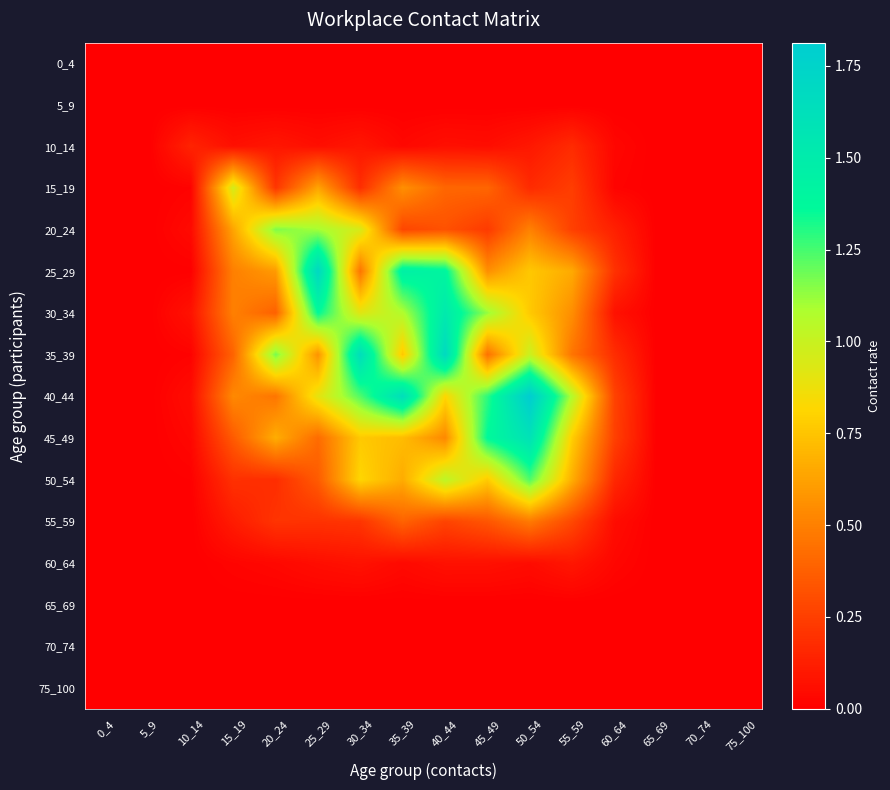

Reading right to left, list all the values displayed in this chart.

0_4: 75_100=0.0	70_74=0.0	65_69=0.0	60_64=0.0	55_59=0.0	50_54=0.0	45_49=0.0	40_44=0.0	35_39=0.0	30_34=0.0	25_29=0.0	20_24=0.0	15_19=0.0	10_14=0.0	5_9=0.0	0_4=0.0
5_9: 75_100=0.0	70_74=0.0	65_69=0.0	60_64=0.0	55_59=0.0	50_54=0.0	45_49=0.0	40_44=0.0	35_39=0.0	30_34=0.0	25_29=0.0	20_24=0.0	15_19=0.0	10_14=0.0	5_9=0.0	0_4=0.0
10_14: 75_100=0.0	70_74=0.0	65_69=0.0	60_64=0.0	55_59=0.2	50_54=0.1	45_49=0.1	40_44=0.1	35_39=0.0	30_34=0.1	25_29=0.1	20_24=0.1	15_19=0.1	10_14=0.1	5_9=0.0	0_4=0.0
15_19: 75_100=0.0	70_74=0.0	65_69=0.0	60_64=0.0	55_59=0.2	50_54=0.2	45_49=0.4	40_44=0.4	35_39=0.6	30_34=0.2	25_29=0.6	20_24=0.2	15_19=1.0	10_14=0.0	5_9=0.0	0_4=0.0
20_24: 75_100=0.0	70_74=0.0	65_69=0.0	60_64=0.1	55_59=0.3	50_54=0.5	45_49=0.2	40_44=0.3	35_39=0.3	30_34=0.9	25_29=1.1	20_24=1.2	15_19=0.6	10_14=0.0	5_9=0.0	0_4=0.0
25_29: 75_100=0.0	70_74=0.0	65_69=0.0	60_64=0.2	55_59=0.7	50_54=0.8	45_49=0.6	40_44=1.4	35_39=1.5	30_34=0.5	25_29=1.7	20_24=0.6	15_19=0.5	10_14=0.0	5_9=0.0	0_4=0.0
30_34: 75_100=0.0	70_74=0.0	65_69=0.0	60_64=0.1	55_59=0.6	50_54=0.8	45_49=1.1	40_44=1.5	35_39=1.1	30_34=0.9	25_29=1.4	20_24=0.4	15_19=0.5	10_14=0.1	5_9=0.0	0_4=0.0
35_39: 75_100=0.0	70_74=0.0	65_69=0.0	60_64=0.2	55_59=0.5	50_54=1.0	45_49=0.4	40_44=1.7	35_39=0.8	30_34=1.6	25_29=0.6	20_24=1.2	15_19=0.4	10_14=0.0	5_9=0.0	0_4=0.0
40_44: 75_100=0.0	70_74=0.0	65_69=0.0	60_64=0.3	55_59=1.1	50_54=1.8	45_49=1.3	40_44=0.8	35_39=1.6	30_34=1.2	25_29=0.9	20_24=0.5	15_19=0.5	10_14=0.1	5_9=0.0	0_4=0.0
45_49: 75_100=0.0	70_74=0.0	65_69=0.0	60_64=0.3	55_59=0.8	50_54=1.6	45_49=1.4	40_44=0.5	35_39=0.7	30_34=0.8	25_29=0.4	20_24=0.7	15_19=0.4	10_14=0.0	5_9=0.0	0_4=0.0
50_54: 75_100=0.0	70_74=0.0	65_69=0.0	60_64=0.2	55_59=0.7	50_54=1.2	45_49=0.8	40_44=1.0	35_39=0.7	30_34=0.8	25_29=0.4	20_24=0.2	15_19=0.2	10_14=0.0	5_9=0.0	0_4=0.0
55_59: 75_100=0.0	70_74=0.0	65_69=0.0	60_64=0.1	55_59=0.3	50_54=0.5	45_49=0.3	40_44=0.3	35_39=0.4	30_34=0.2	25_29=0.2	20_24=0.2	15_19=0.1	10_14=0.0	5_9=0.0	0_4=0.0
60_64: 75_100=0.0	70_74=0.0	65_69=0.0	60_64=0.0	55_59=0.1	50_54=0.1	45_49=0.1	40_44=0.1	35_39=0.0	30_34=0.1	25_29=0.1	20_24=0.0	15_19=0.0	10_14=0.0	5_9=0.0	0_4=0.0
65_69: 75_100=0.0	70_74=0.0	65_69=0.0	60_64=0.0	55_59=0.0	50_54=0.0	45_49=0.0	40_44=0.0	35_39=0.0	30_34=0.0	25_29=0.0	20_24=0.0	15_19=0.0	10_14=0.0	5_9=0.0	0_4=0.0
70_74: 75_100=0.0	70_74=0.0	65_69=0.0	60_64=0.0	55_59=0.0	50_54=0.0	45_49=0.0	40_44=0.0	35_39=0.0	30_34=0.0	25_29=0.0	20_24=0.0	15_19=0.0	10_14=0.0	5_9=0.0	0_4=0.0
75_100: 75_100=0.0	70_74=0.0	65_69=0.0	60_64=0.0	55_59=0.0	50_54=0.0	45_49=0.0	40_44=0.0	35_39=0.0	30_34=0.0	25_29=0.0	20_24=0.0	15_19=0.0	10_14=0.0	5_9=0.0	0_4=0.0